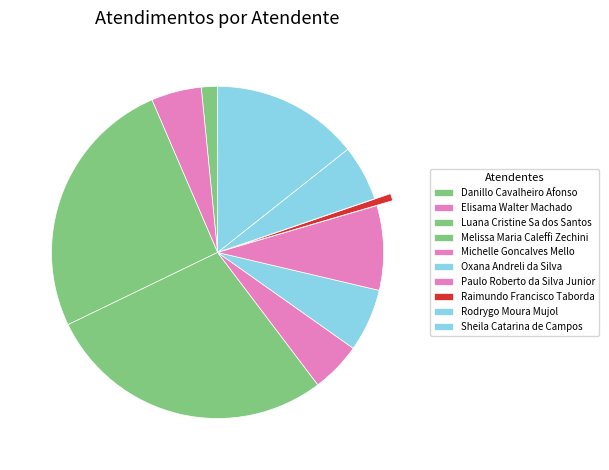

Which slice is the smallest?

Raimundo Francisco Taborda